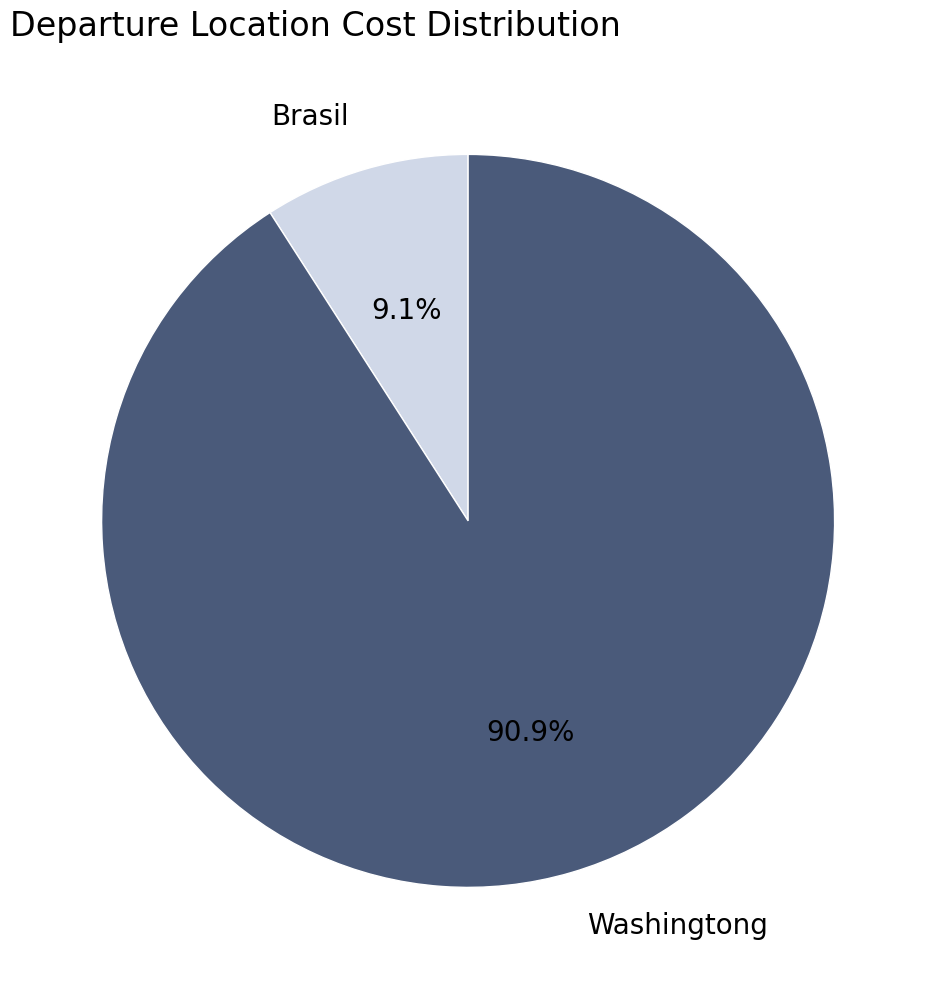

Which slice represents more than half of the pie?

Washingtong